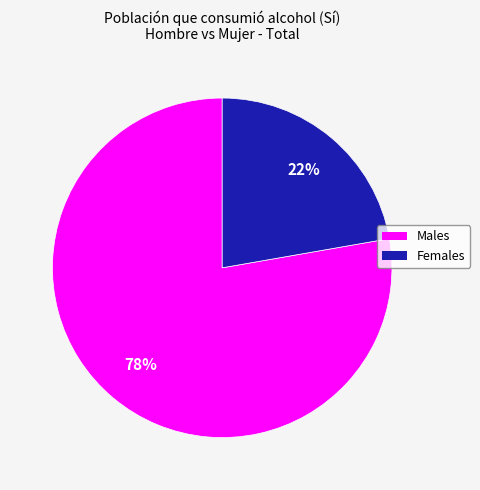

To the nearest percent, what is the average slice percentage?

50%